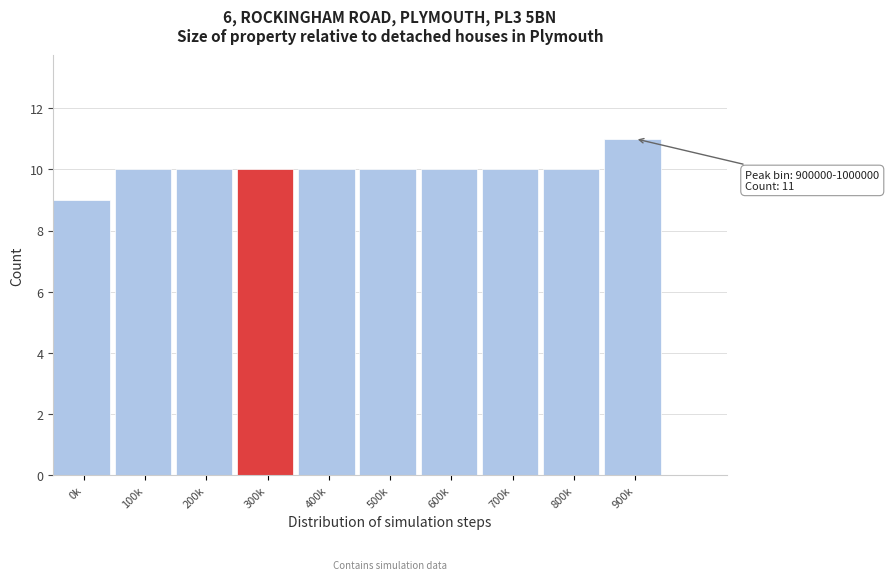

Reading right to left, transcribe all the data shown in this chart.

900k=11	800k=10	700k=10	600k=10	500k=10	400k=10	300k=10	200k=10	100k=10	0k=9